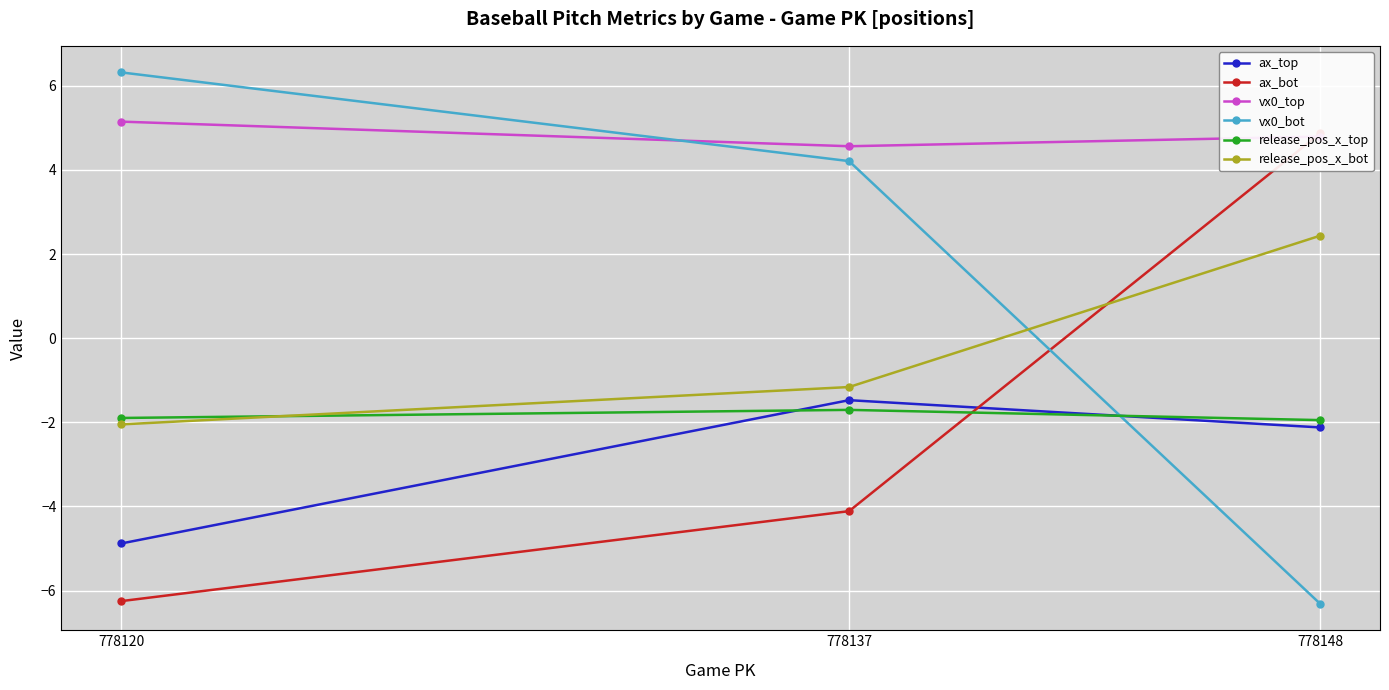

True or false: release_pos_x_bot has a value of -0.4 at 778137.

False